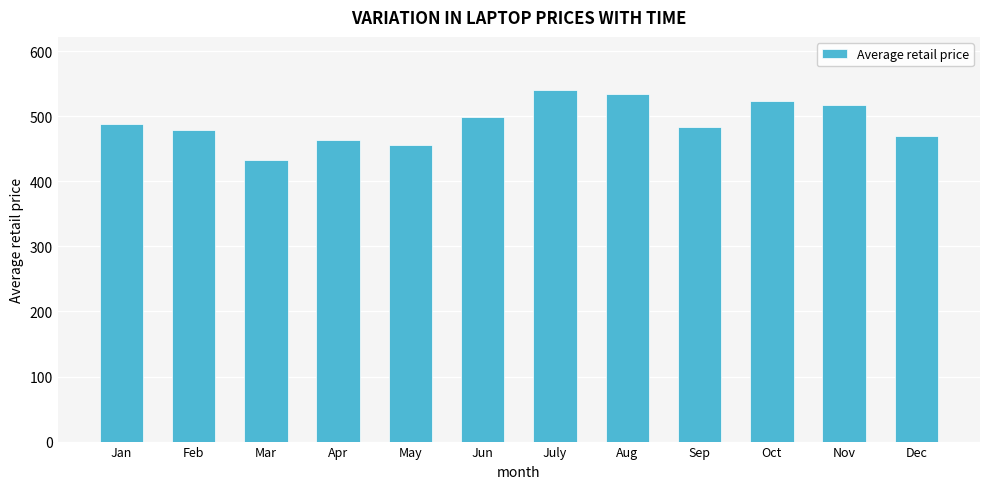

What value does the data have at Oct?

522.9